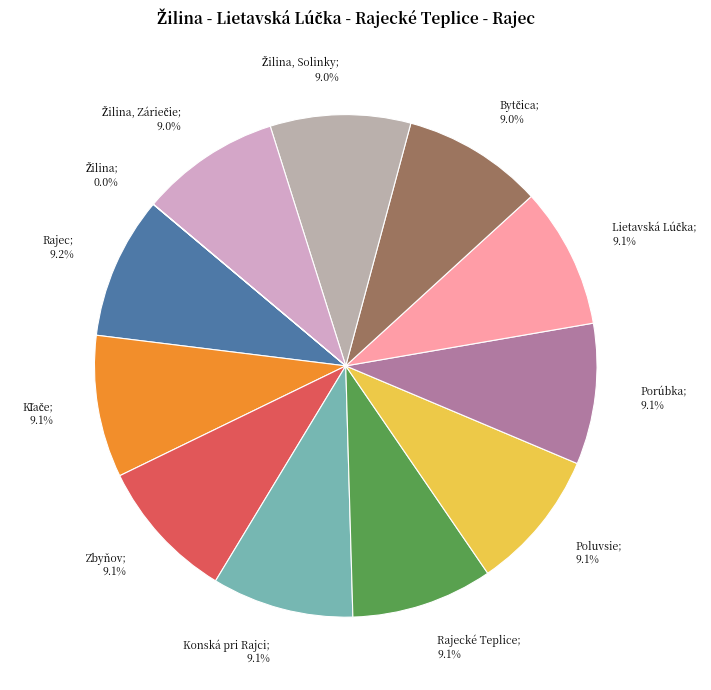

What is the smallest slice in the pie chart?

Žilina